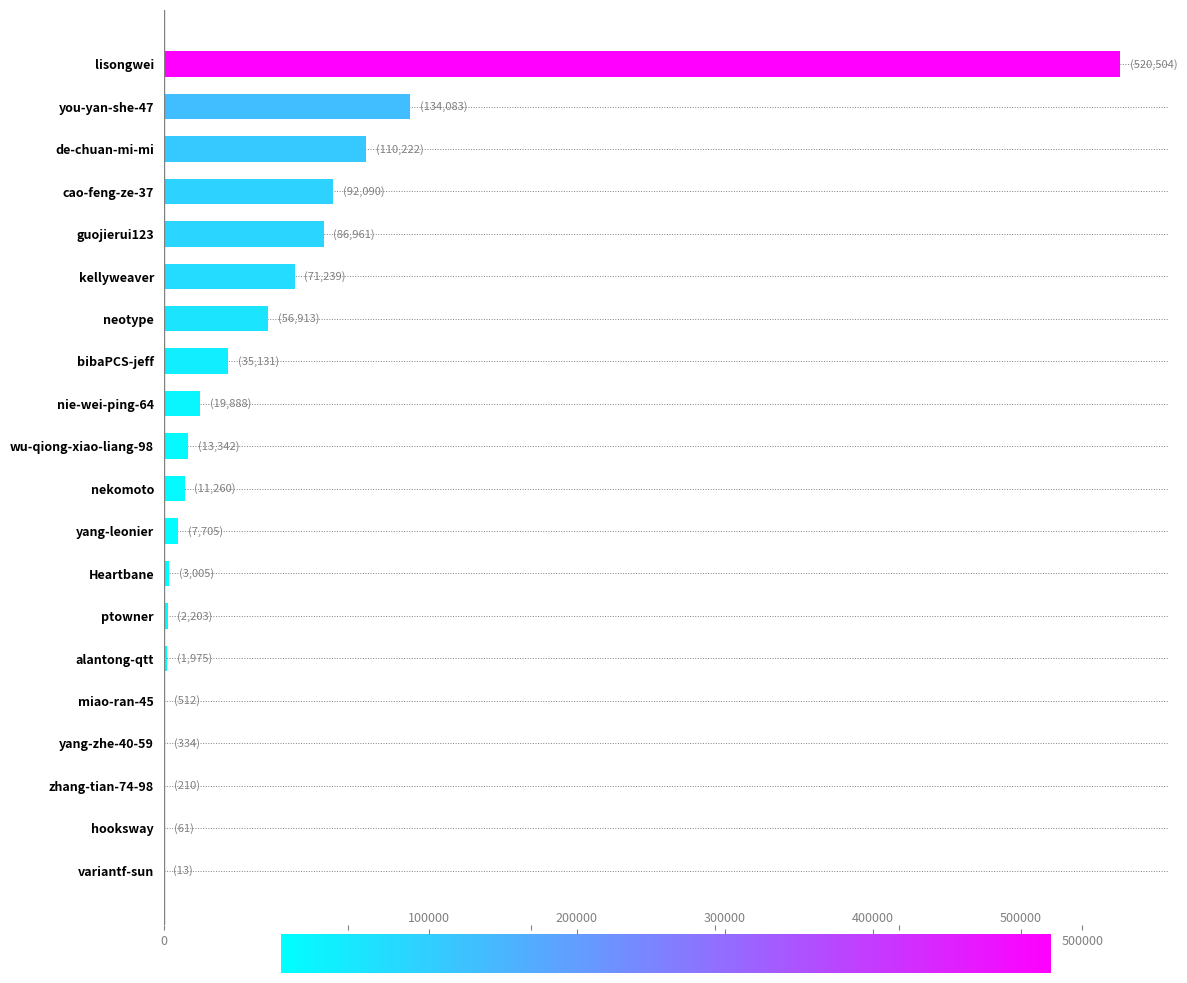

What is the sum of all values?

1167651